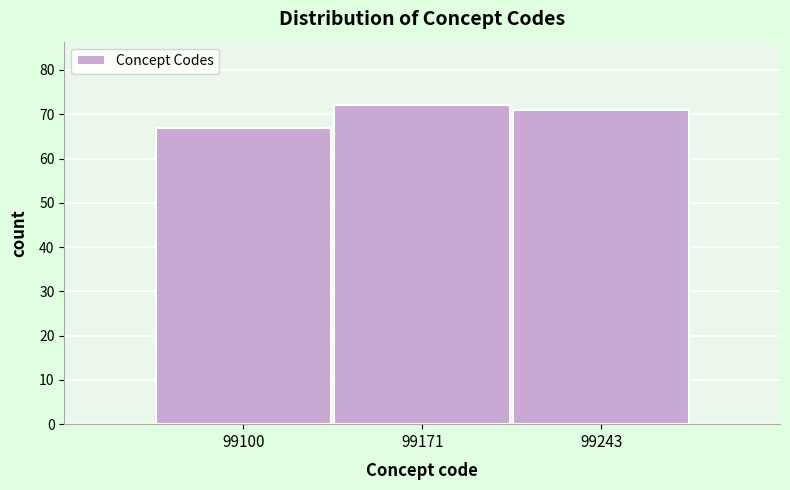

Reading left to right, extract all data points from this chart.

67	72	71